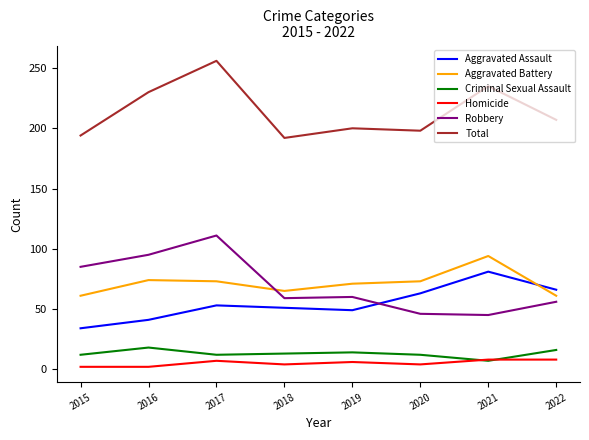

True or false: Aggravated Battery has a value of 41 at 2021.

False